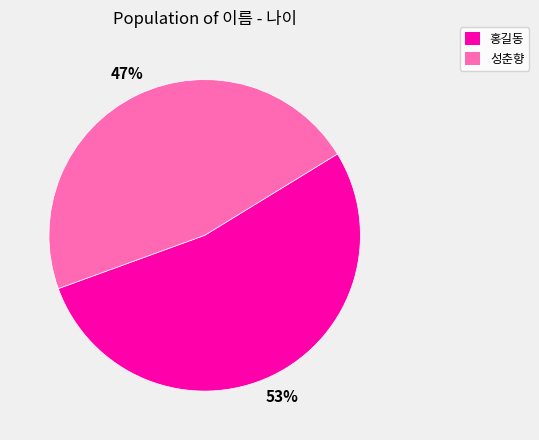

Which slice is the smallest?

성춘향